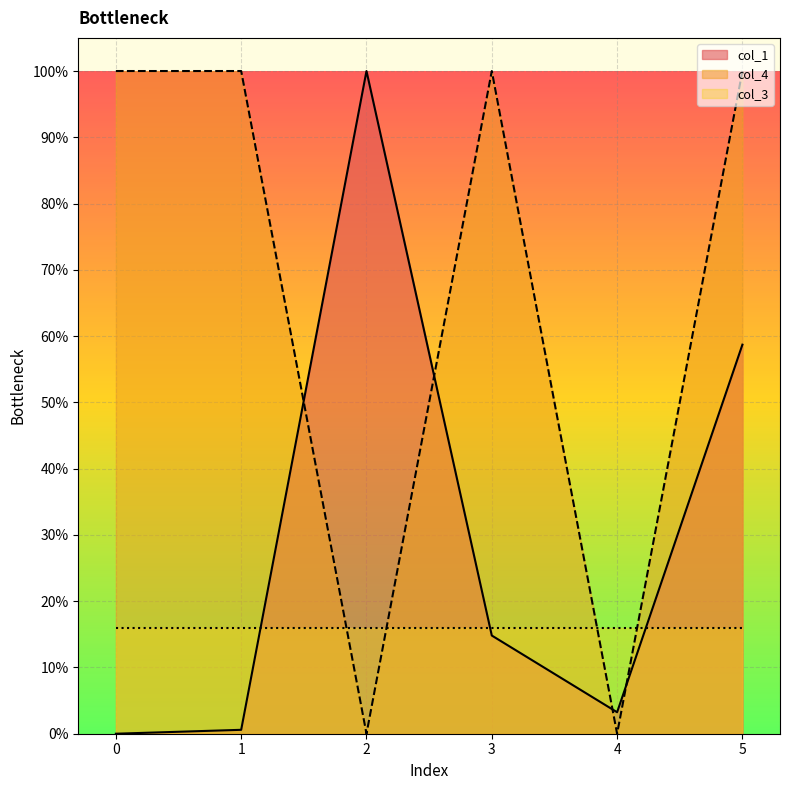

How many categories are shown in the chart?

6